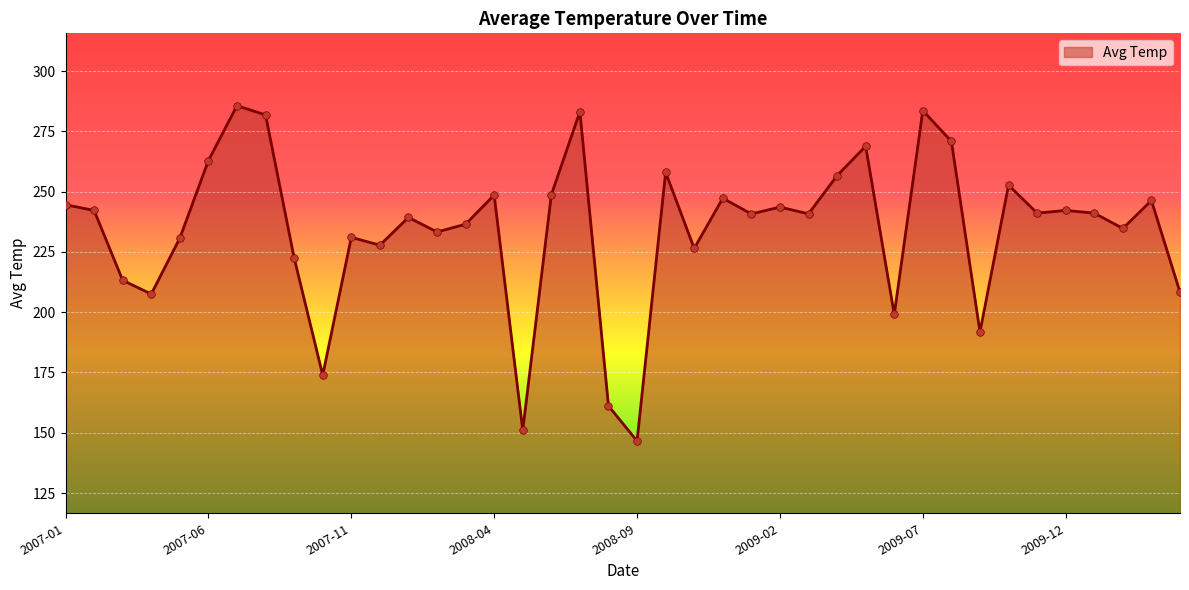

What is the greatest value displayed?

285.7